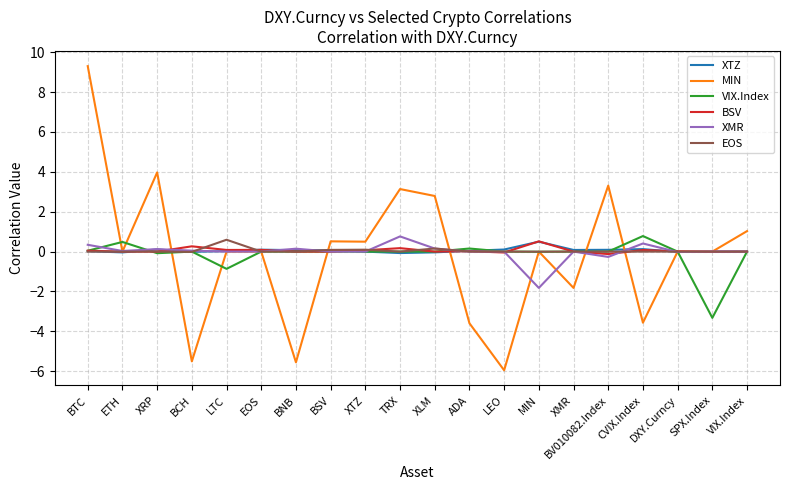

What is the spread (max minus min) of values at SPX.Index?

3.3